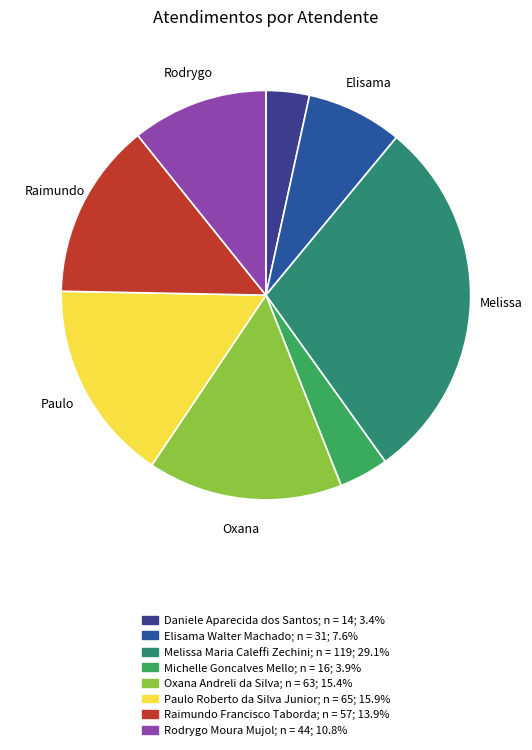

To the nearest percent, what percentage of the pie is Raimundo Francisco Taborda?

14%